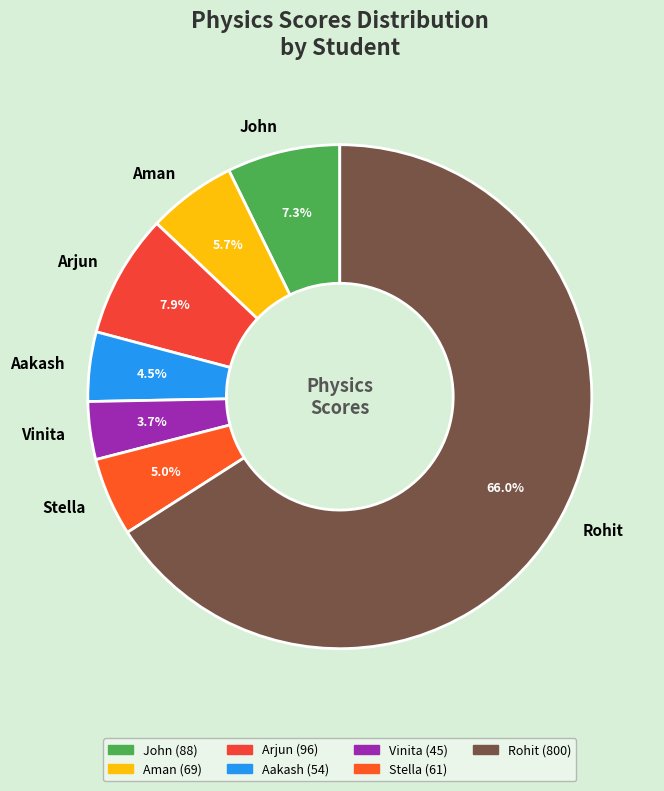

Count the number of slices in the pie.

7